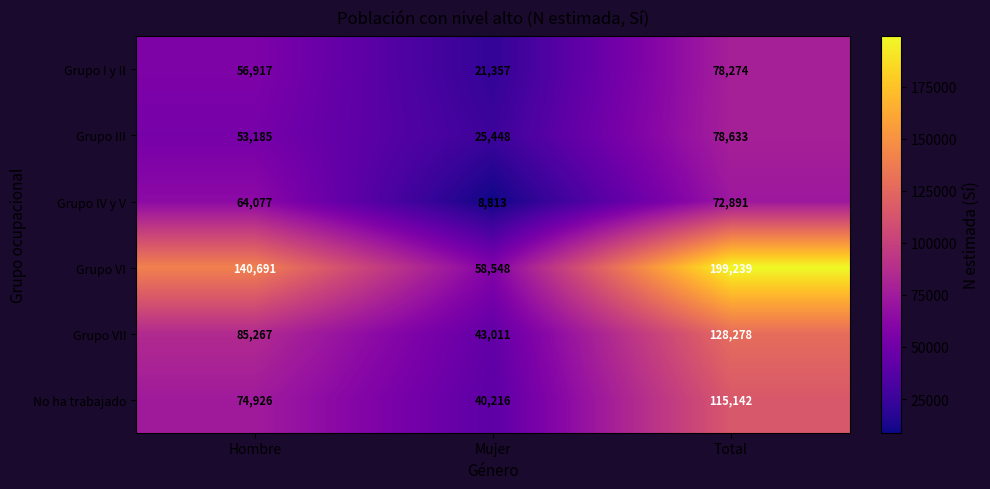

What value does the Grupo VII series have at Mujer, to the nearest 100?

43000